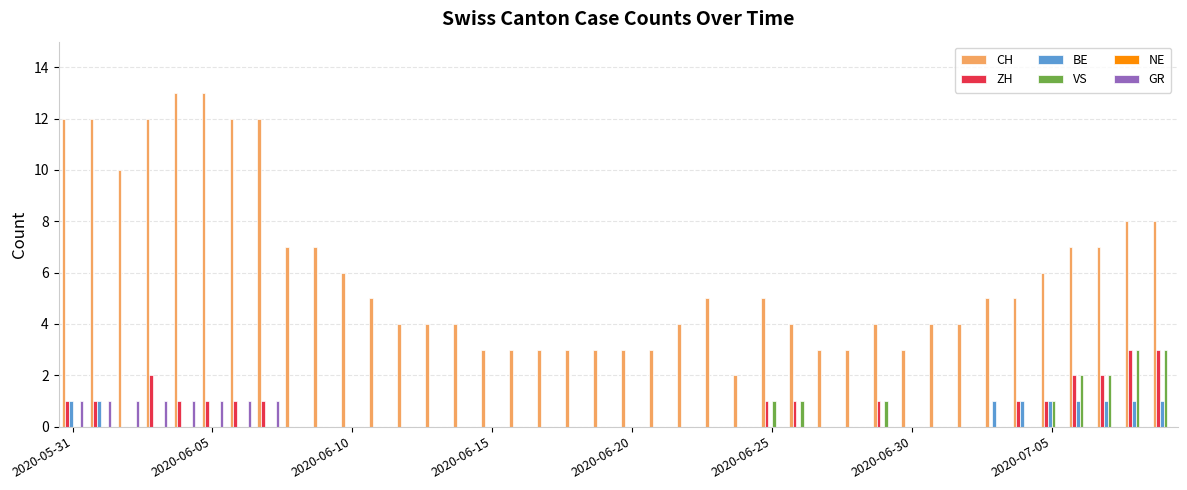

What is the sum of all ZH values?

23